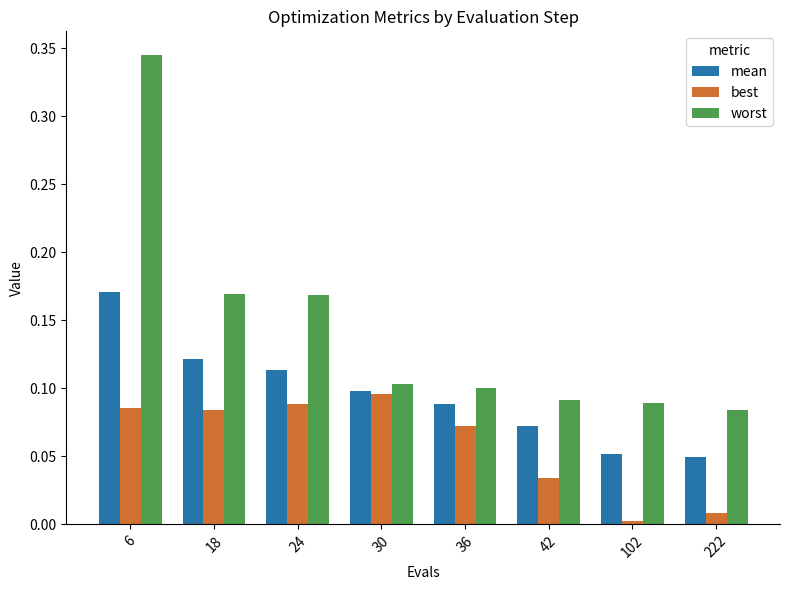

Is it true that worst equals 0.5 at 6?

False